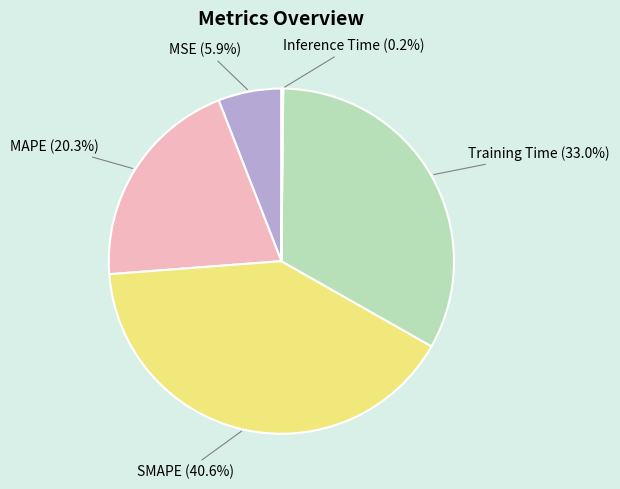

Does any single category account for the majority?

No